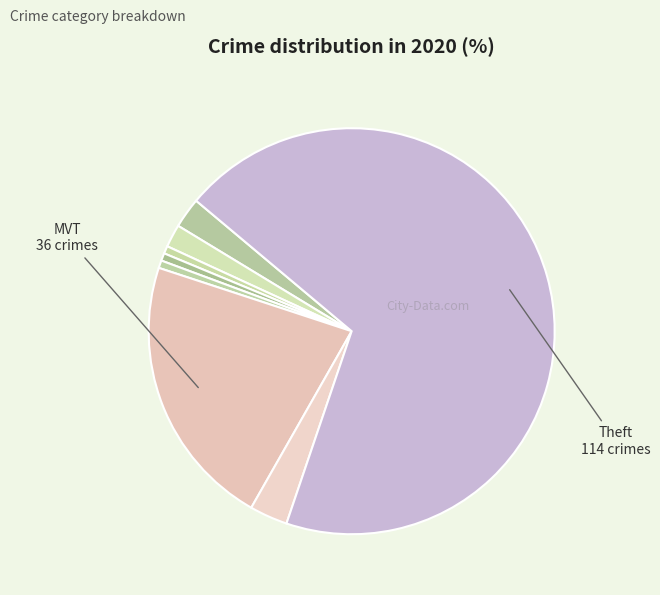

How many slices are in this pie chart?

8